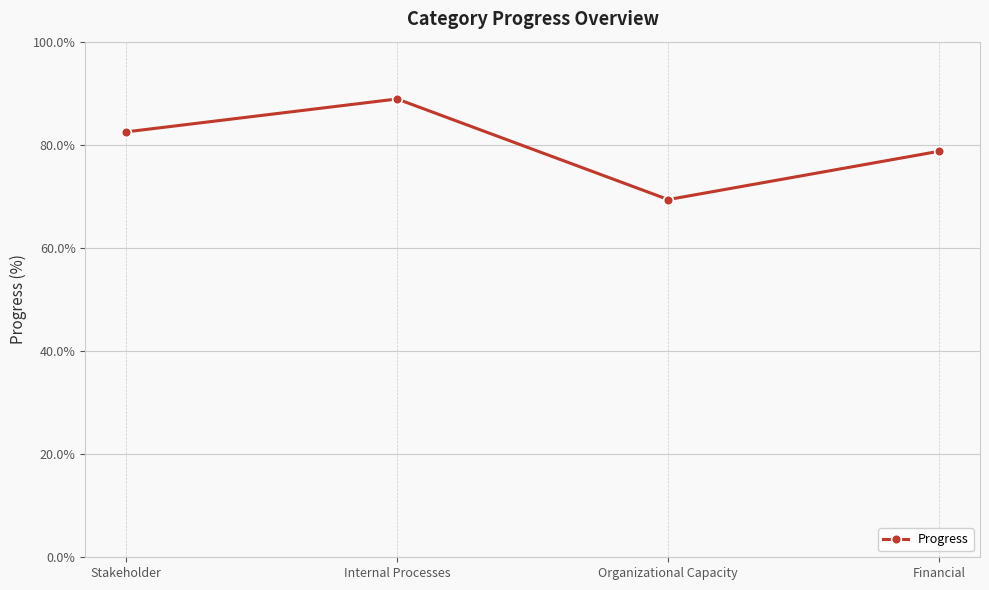

Reading left to right, what are all the values shown in this chart?

Stakeholder=82.5	Internal Processes=88.9	Organizational Capacity=69.4	Financial=78.8